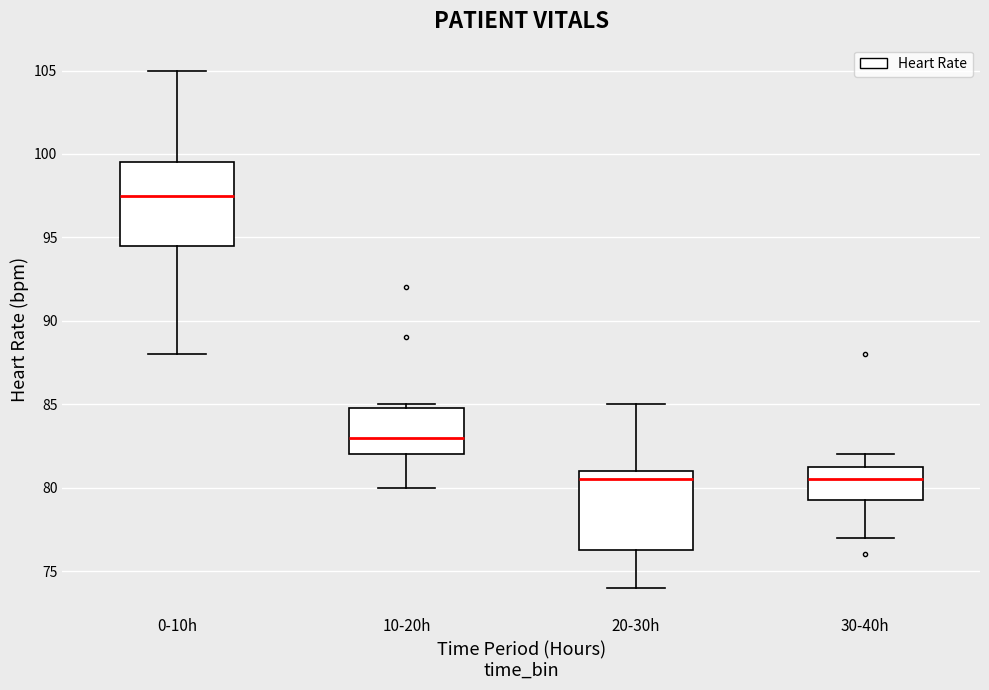

Reading left to right, transcribe this box plot: for each box, give where its median line is, the range the box spans, and where its two whiskers end, as read against the y-axis. The values are not printed on the chart, so give them approximately, as read against the axis.

0-10h: median 97.5, box 94.5 to 99.5, whiskers 88.0 to 105.0
10-20h: median 83.0, box 82.0 to 85.0, whiskers 80.0 to 85.0 (just above the box's upper edge)
20-30h: median 80.5, box 76.5 to 81.0, whiskers 74.0 to 85.0
30-40h: median 80.5, box 79.5 to 81.5, whiskers 77.0 to 82.0